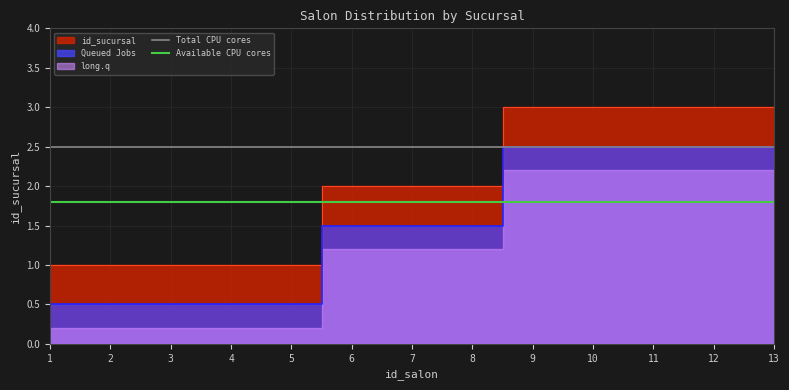

What is the value of the Available CPU cores point at the 2nd from the left?

1.8